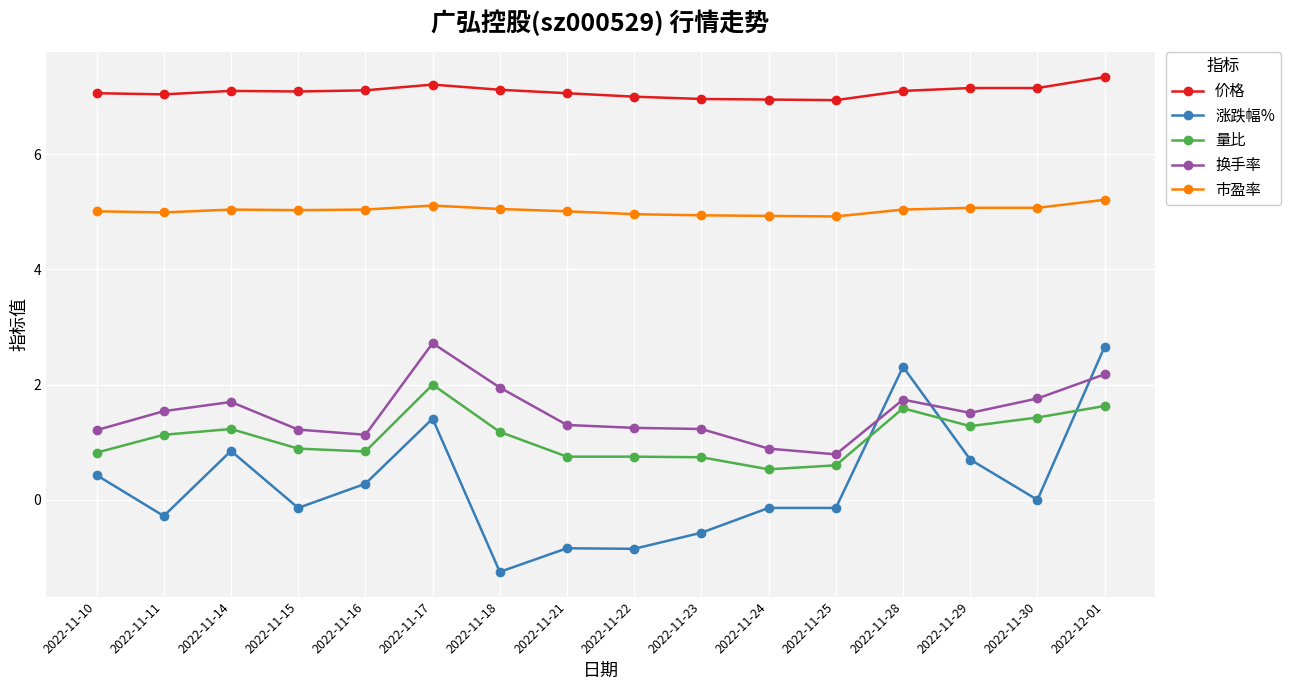

Which series has the largest total across all categories?

价格